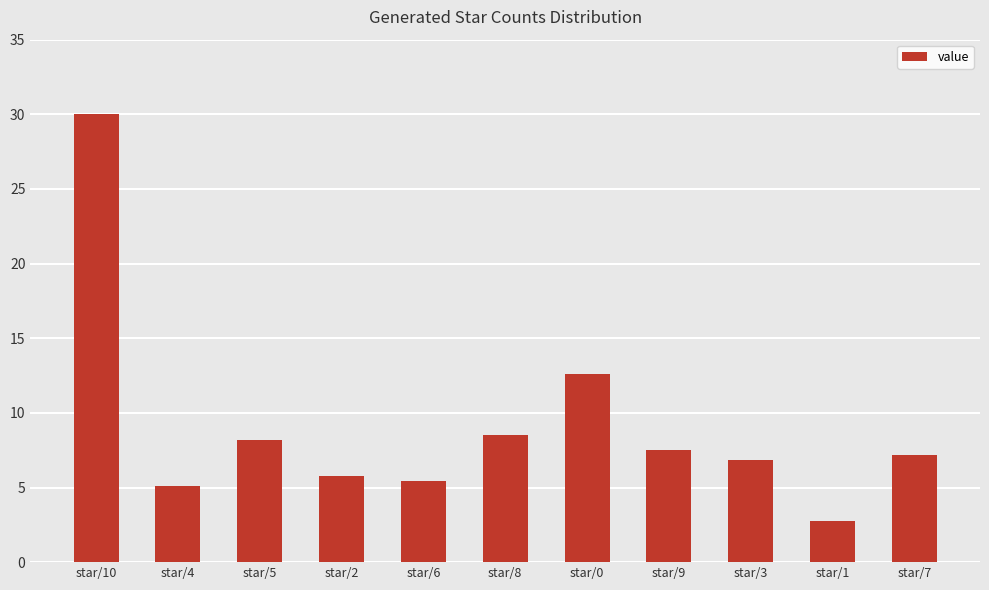

Are the bars grouped side by side (vs. stacked)?

No